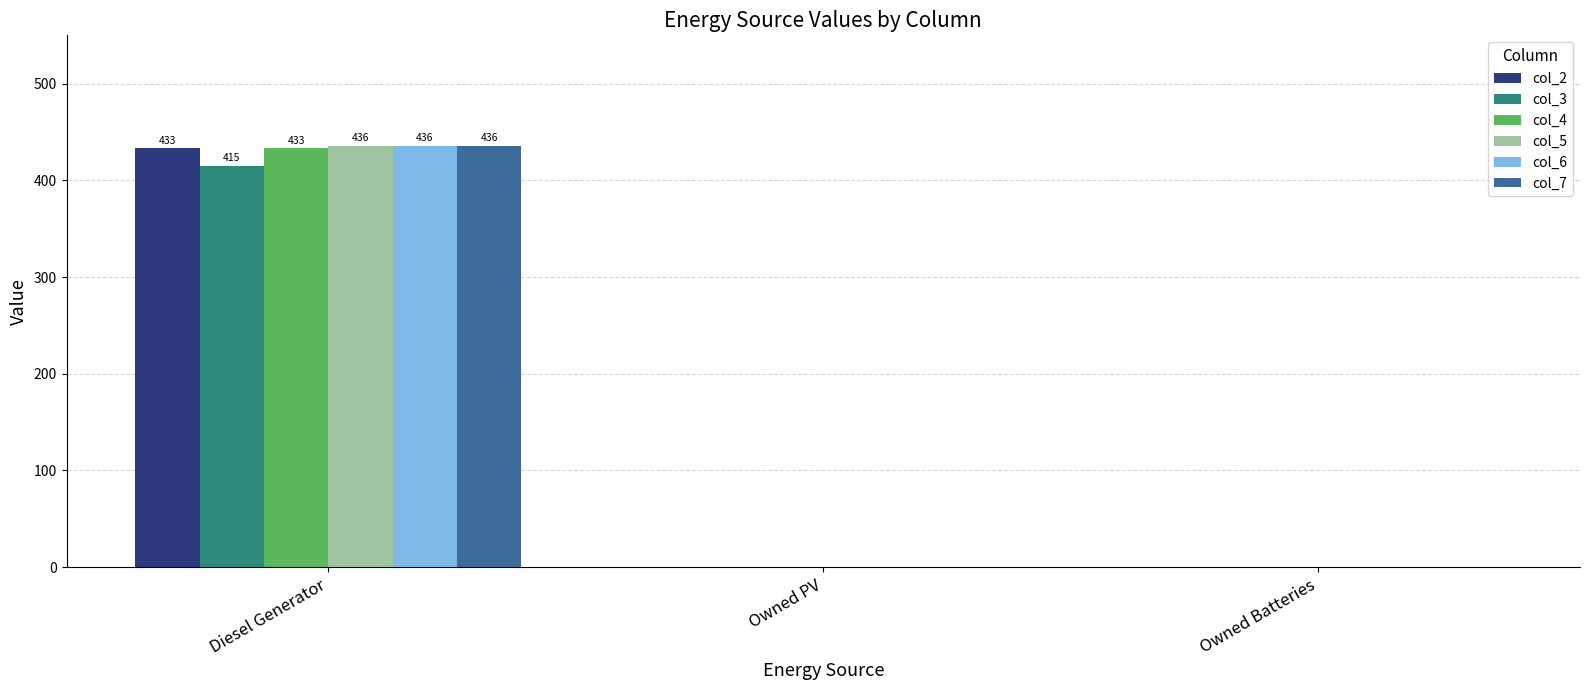

What is the sum of all col_3 values?

415